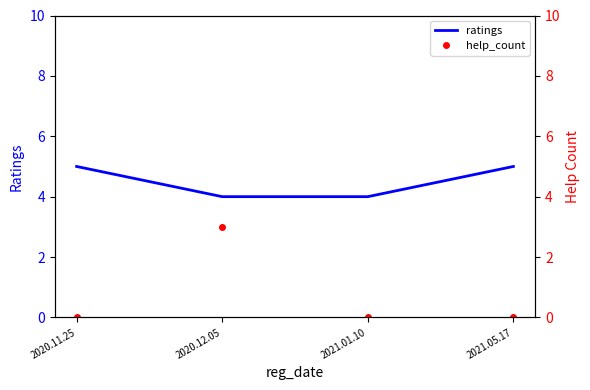

Rank the series by their average value, from lowest to highest.

help_count, ratings